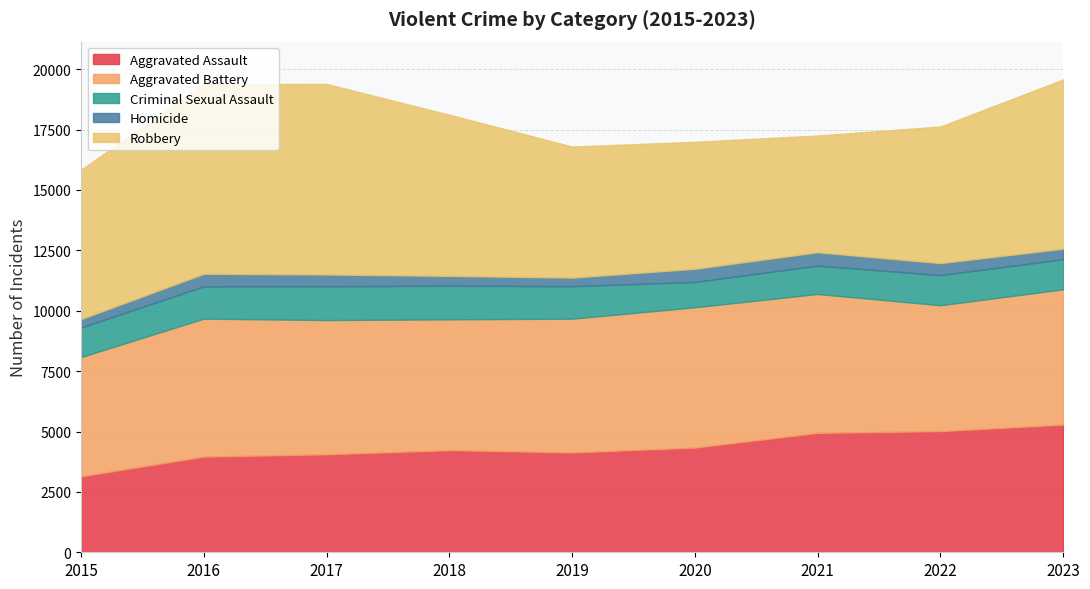

True or false: Aggravated Battery and Aggravated Assault cross at least once.

False